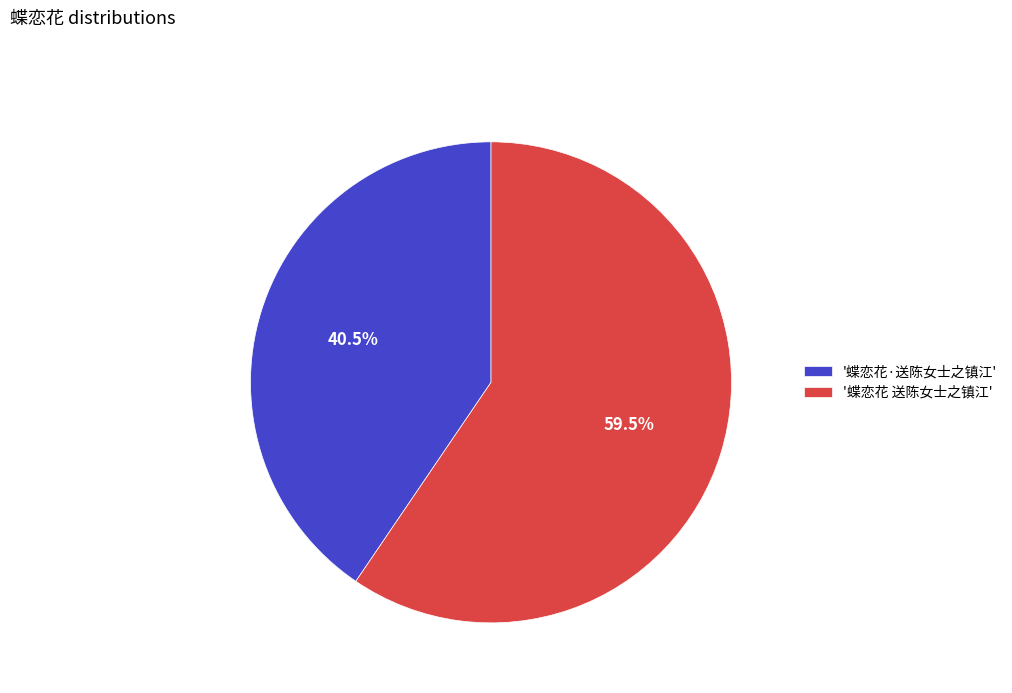

Rank the categories by value from lowest to highest.

'蝶恋花·送陈女士之镇江', '蝶恋花 送陈女士之镇江'